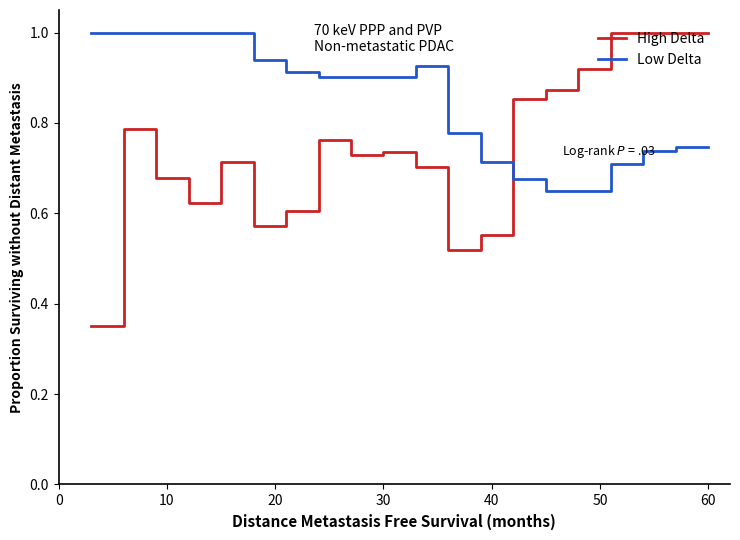

List the series in order of their overall mean, lowest first.

High Delta, Low Delta